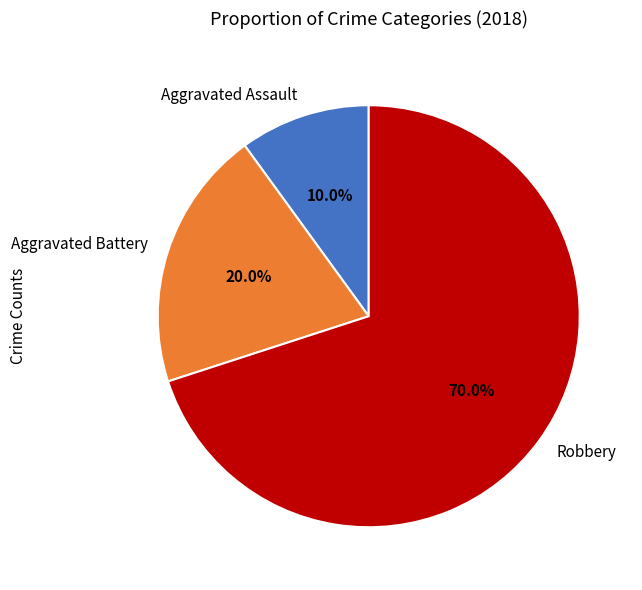

How many segments does this pie chart have?

3